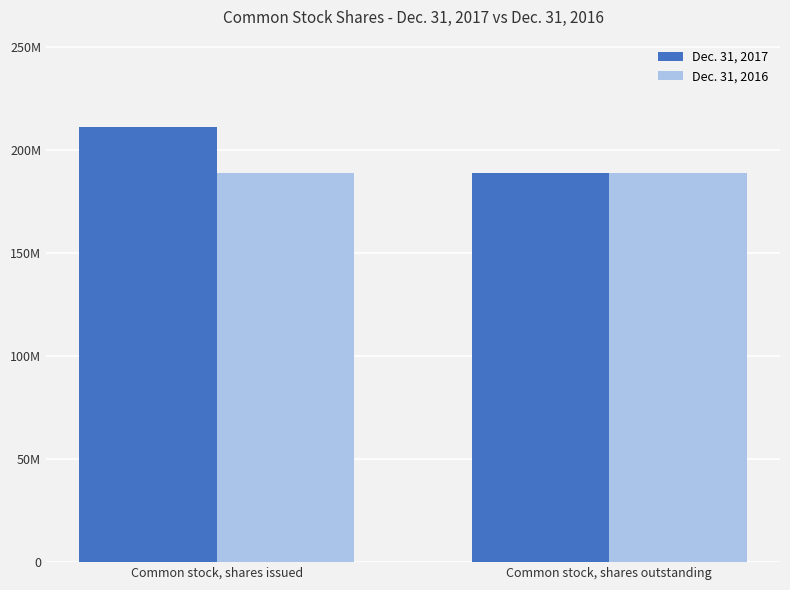

Are the bars grouped side by side (vs. stacked)?

Yes